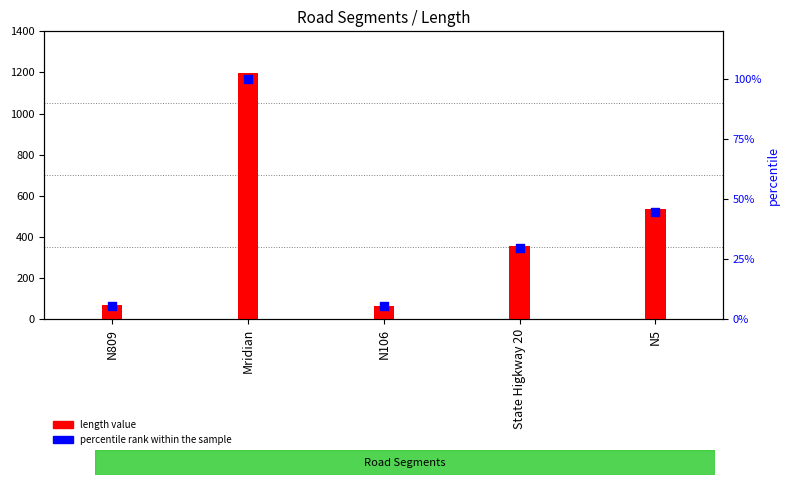

What is the total value across all series at State Higkway 20?

387.0